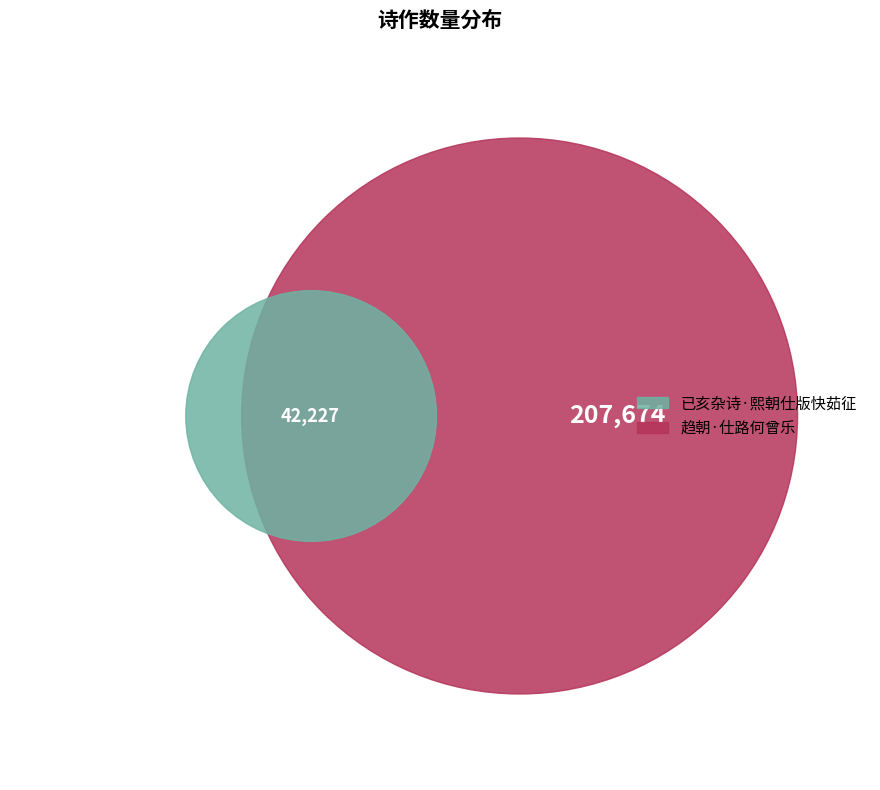

How many segments does this pie chart have?

2